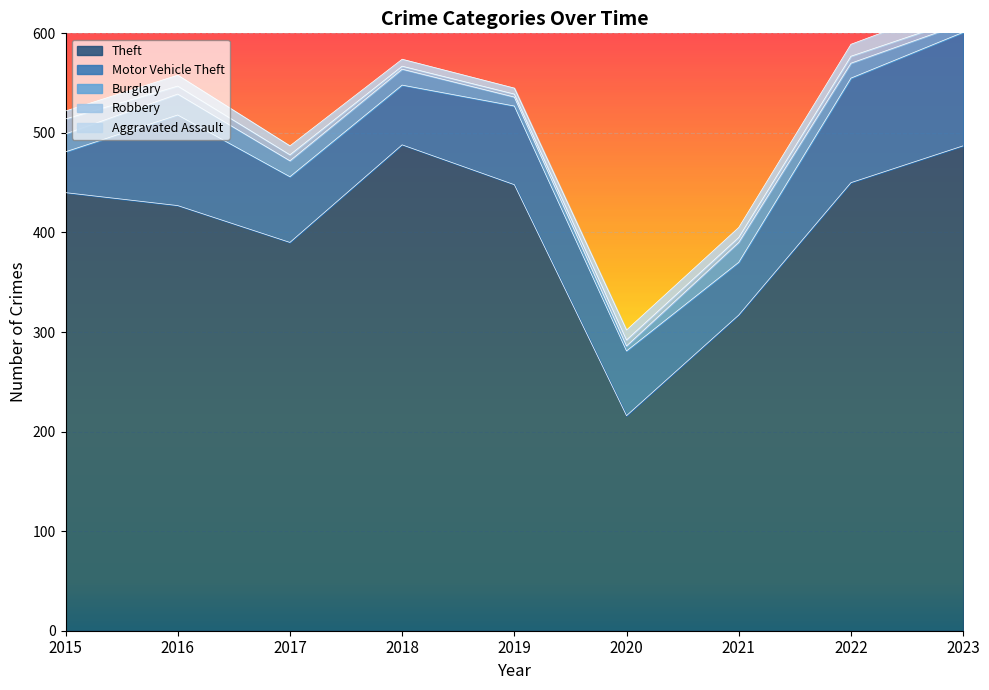

True or false: Robbery has a value of 15 at 2015.

True